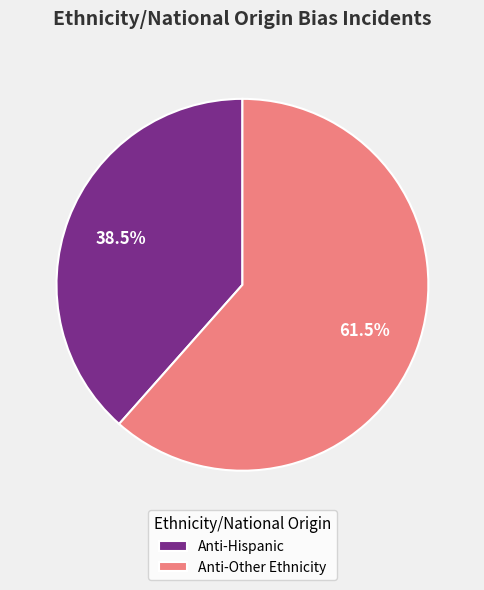

Approximately how many times larger is the value at Anti-Hispanic compared to Anti-Other Ethnicity?

0.6